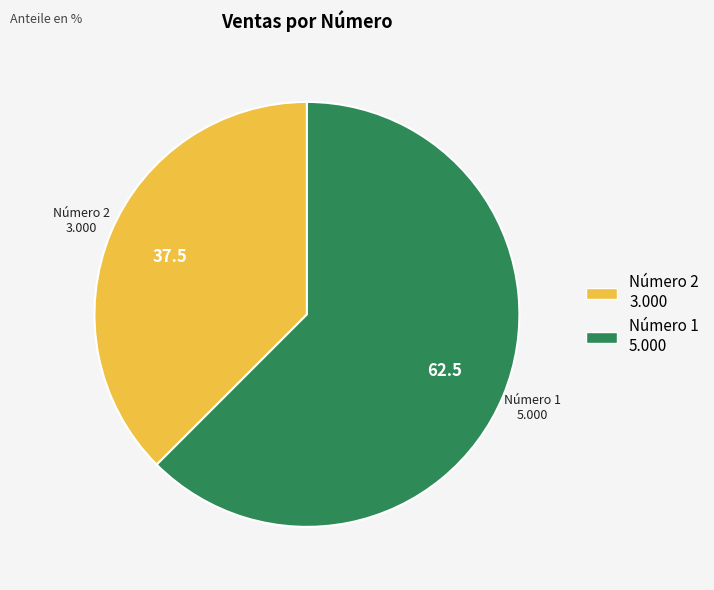

Is Número 2 the majority of the pie?

No